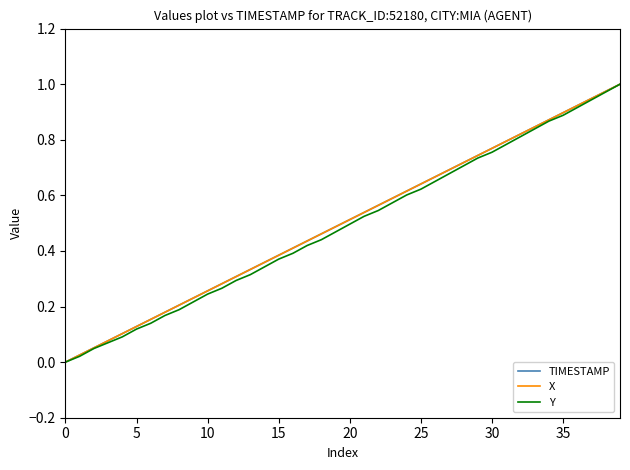

What are all the series names shown in the legend?

TIMESTAMP, X, Y